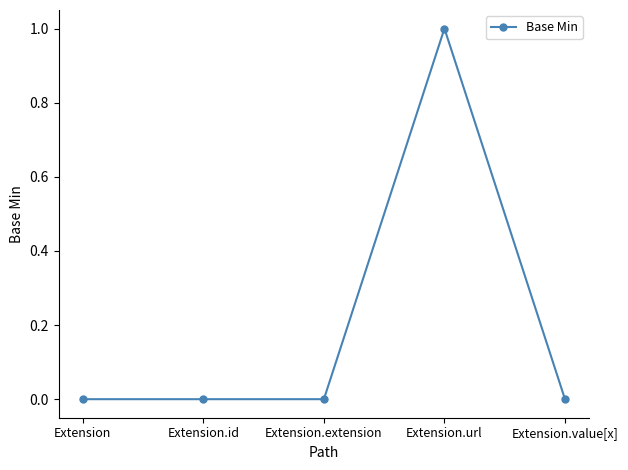

What is the change in value from Extension.extension to Extension.url?

+1